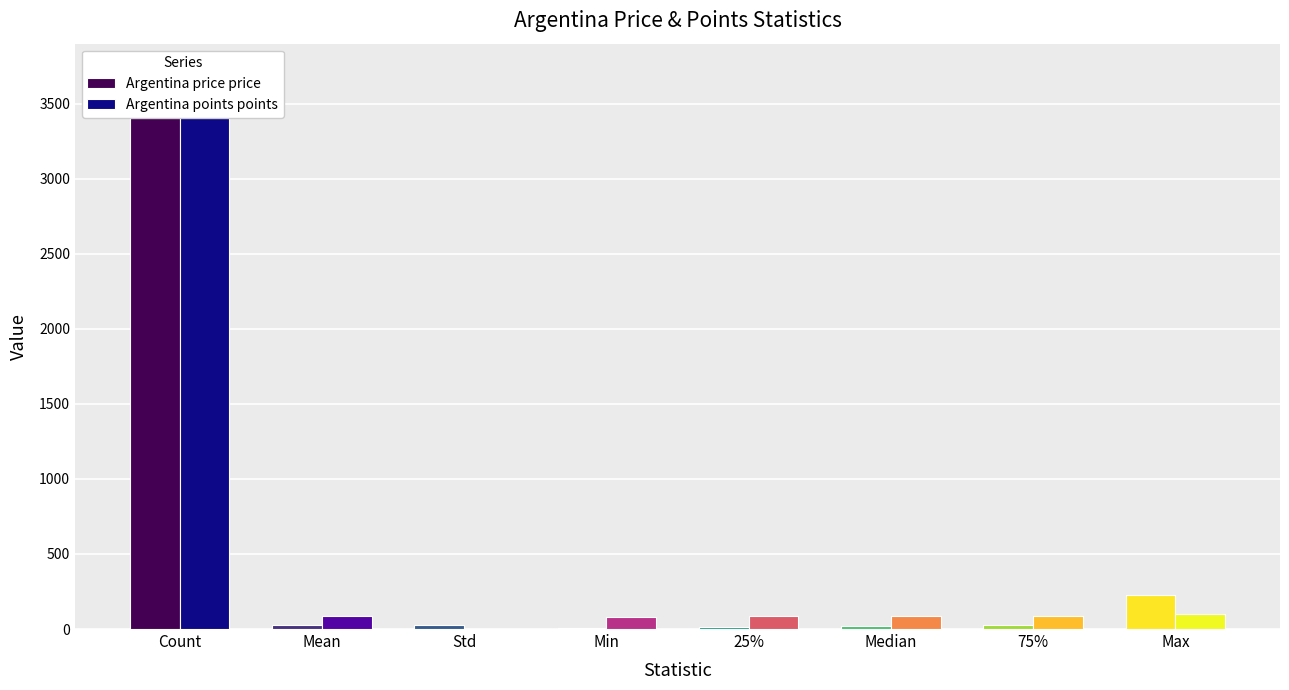

What is the minimum value shown in the chart?

3.2